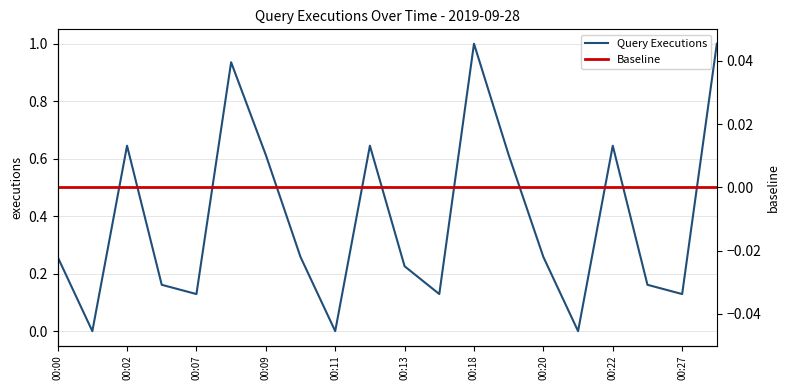

Which series has the largest range (max minus min)?

Query Executions